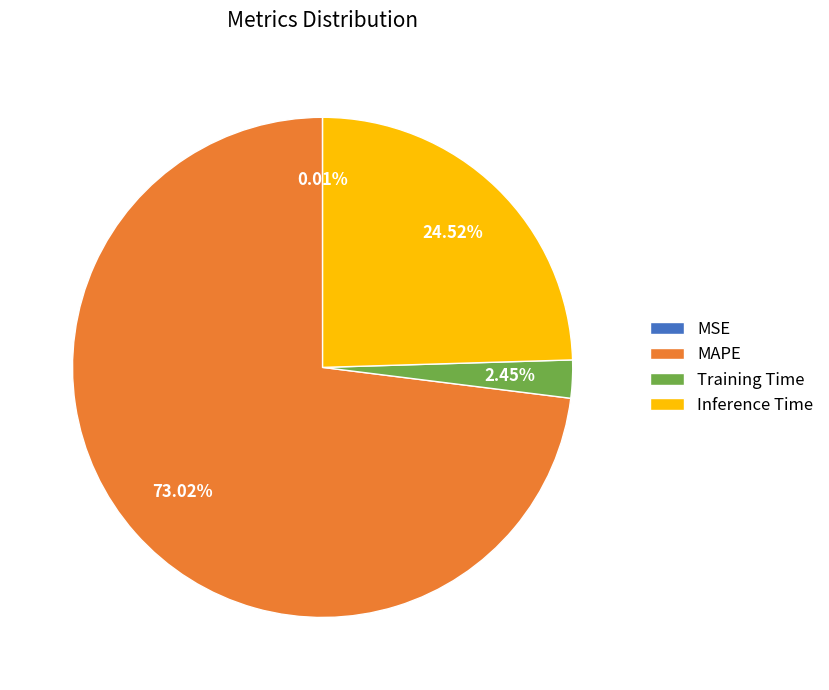

To the nearest percent, what portion does MAPE represent?

73%